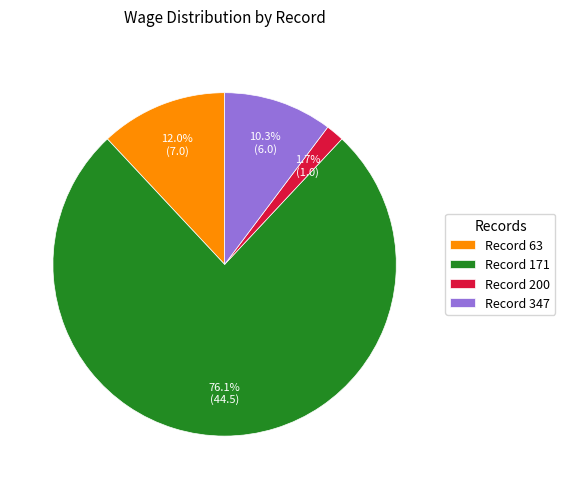

Which slice represents more than half of the pie?

Record 171